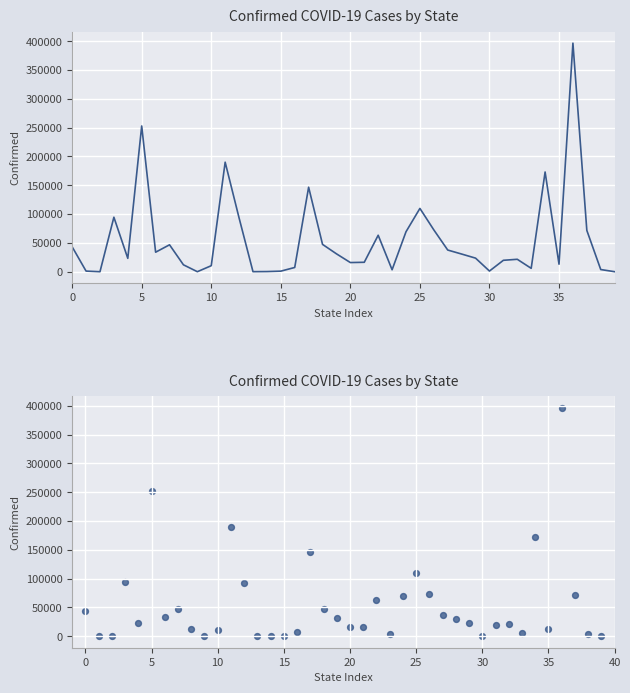

What is the ratio of the value at 16 to the value at 22?

0.1